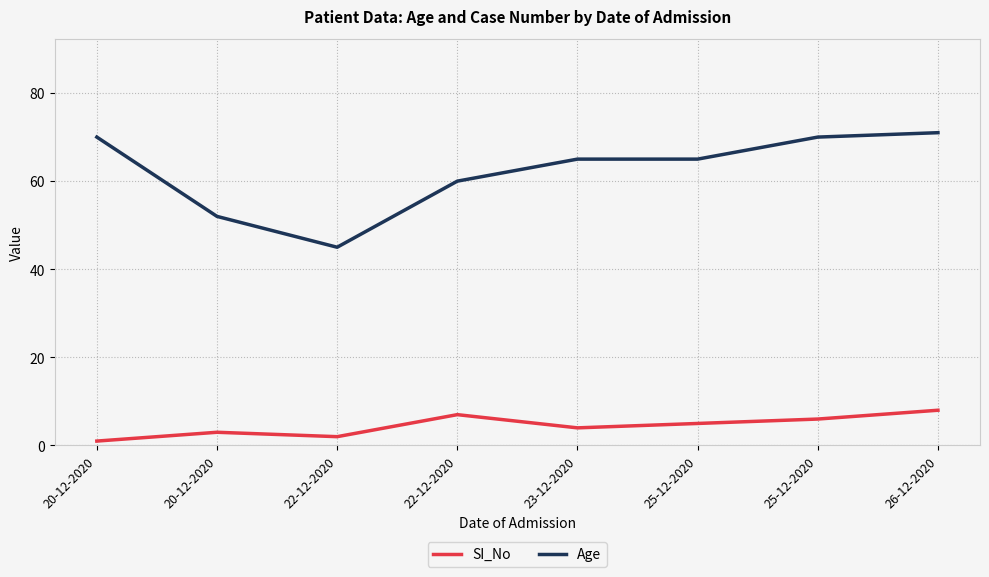

Does the chart have visible grid lines?

Yes